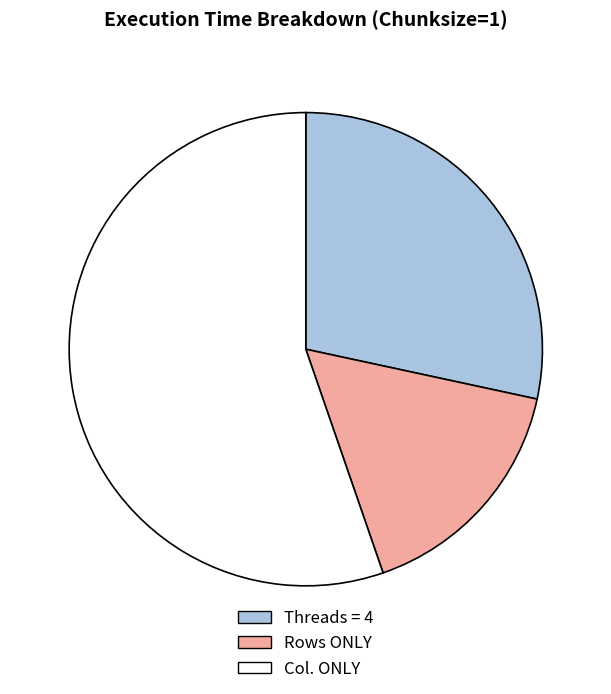

What is the largest slice in the pie chart?

Col. ONLY